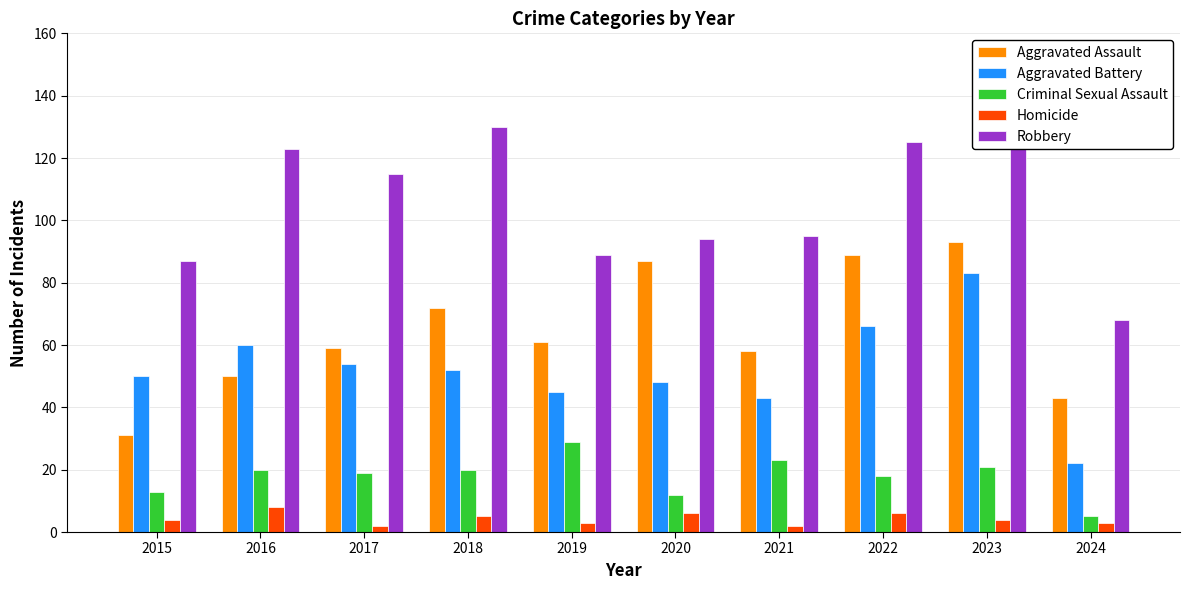

What is the difference between the second highest and second lowest values in the Aggravated Assault series?

46